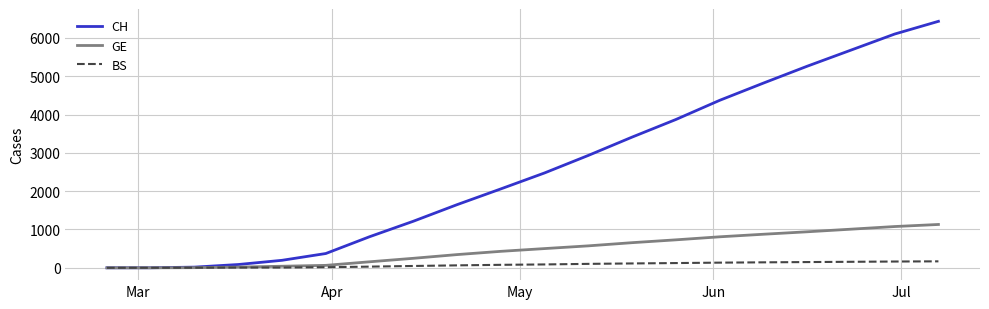

List the series in order of their peak value, lowest first.

BS, GE, CH